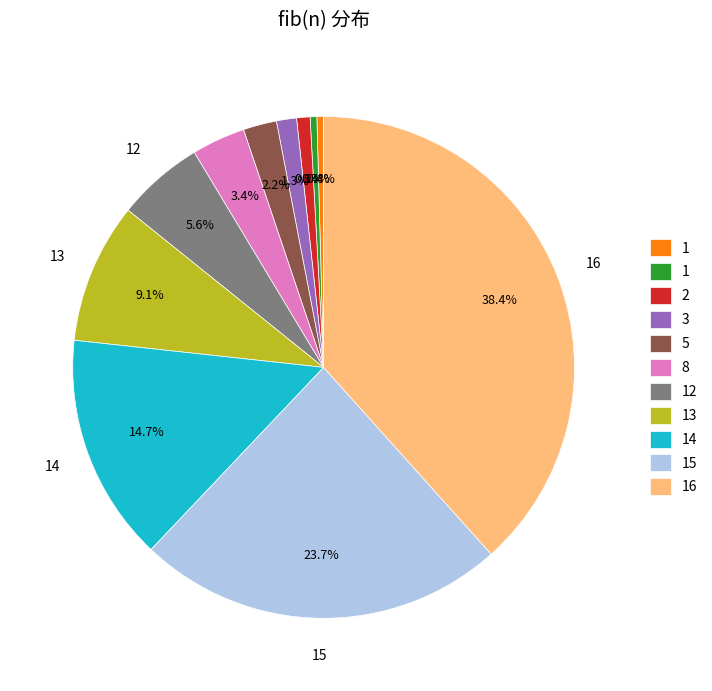

How many segments does this pie chart have?

11